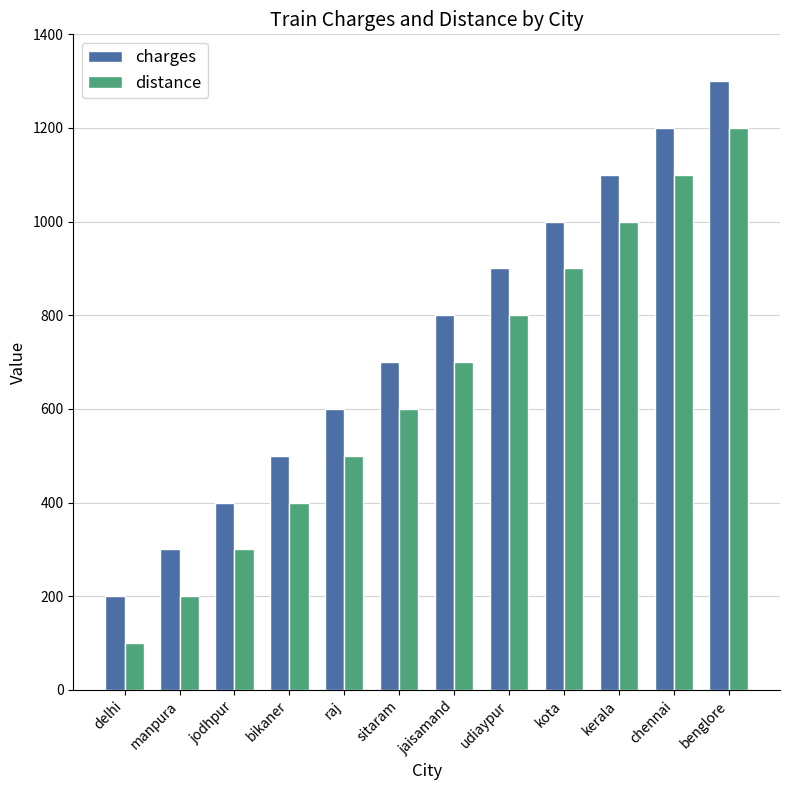

True or false: distance has a value of 677 at raj.

False